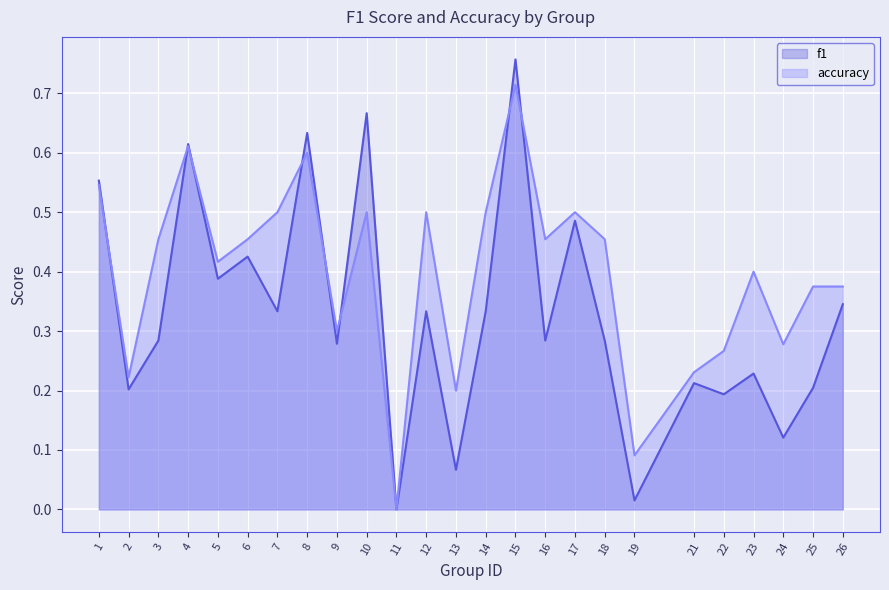

Which has a higher value, 6 or 10?

10